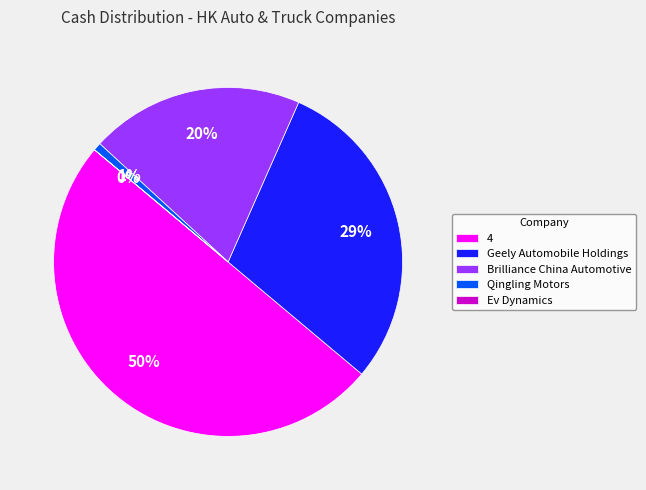

What percentage is the Geely Automobile Holdings slice, to the nearest percent?

29%